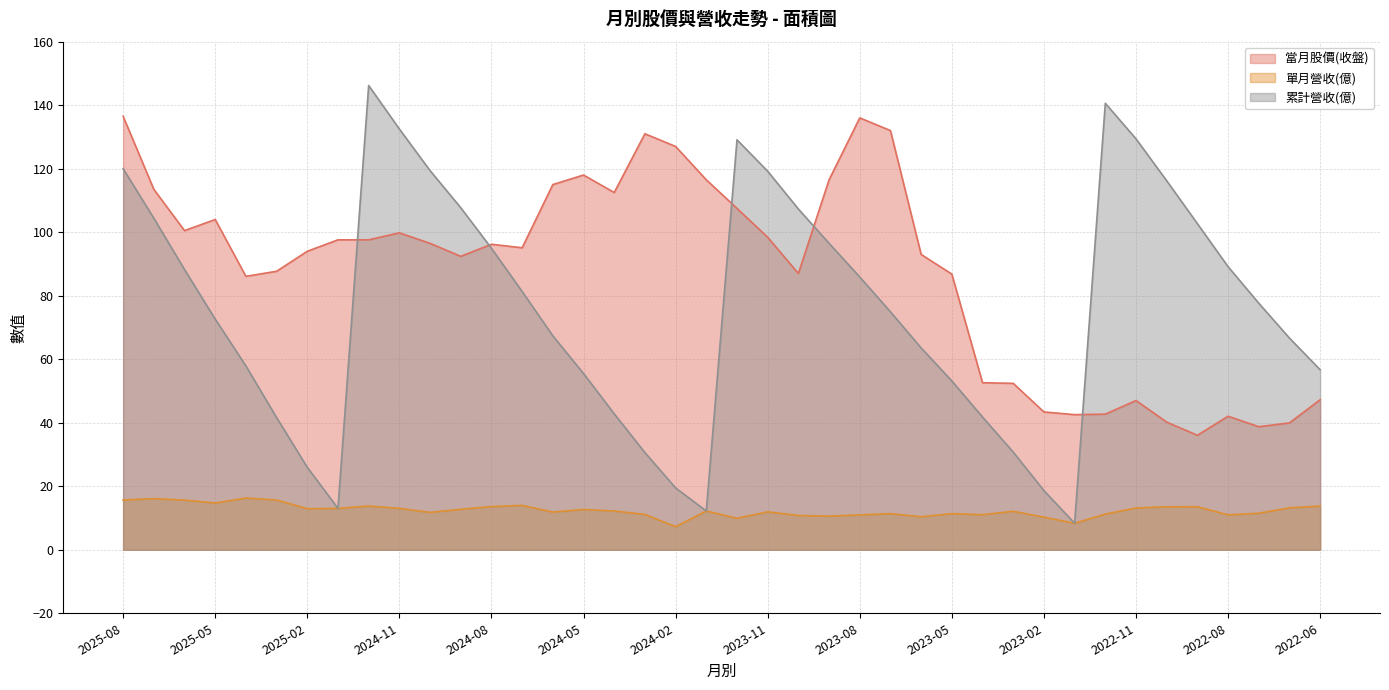

Reading left to right, list all the values displayed in this chart.

當月股價(收盤): 2025-08=136.5	2025-07=113.5	2025-06=100.5	2025-05=104.0	2025-04=86.1	2025-03=87.7	2025-02=94.0	2025-01=97.6	2024-12=97.6	2024-11=99.8	2024-10=96.5	2024-09=92.4	2024-08=96.2	2024-07=95.1	2024-06=115.0	2024-05=118.0	2024-04=112.5	2024-03=131.0	2024-02=127.0	2024-01=116.5	2023-12=107.5	2023-11=98.4	2023-10=87.0	2023-09=116.5	2023-08=136.0	2023-07=132.0	2023-06=93.0	2023-05=86.8	2023-04=52.6	2023-03=52.4	2023-02=43.4	2023-01=42.5	2022-12=42.7	2022-11=47.0	2022-10=40.2	2022-09=36.0	2022-08=42.0	2022-08=38.8	2022-07=40.0	2022-06=47.2
單月營收(億): 2025-08=15.7	2025-07=16.1	2025-06=15.6	2025-05=14.7	2025-04=16.3	2025-03=15.7	2025-02=12.9	2025-01=13.0	2024-12=13.8	2024-11=13.0	2024-10=11.8	2024-09=12.7	2024-08=13.6	2024-07=14.0	2024-06=11.9	2024-05=12.7	2024-04=12.2	2024-03=11.1	2024-02=7.3	2024-01=12.2	2023-12=9.9	2023-11=11.9	2023-10=10.8	2023-09=10.6	2023-08=11.0	2023-07=11.4	2023-06=10.4	2023-05=11.4	2023-04=11.0	2023-03=12.1	2023-02=10.3	2023-01=8.3	2022-12=11.2	2022-11=13.2	2022-10=13.5	2022-09=13.6	2022-08=11.0	2022-08=11.5	2022-07=13.2	2022-06=13.8
累計營收(億): 2025-08=120.0	2025-07=104.4	2025-06=88.2	2025-05=72.6	2025-04=57.9	2025-03=41.6	2025-02=26.0	2025-01=13.0	2024-12=146.2	2024-11=132.5	2024-10=119.4	2024-09=107.7	2024-08=94.9	2024-07=81.3	2024-06=67.4	2024-05=55.5	2024-04=42.8	2024-03=30.6	2024-02=19.5	2024-01=12.2	2023-12=129.1	2023-11=119.2	2023-10=107.3	2023-09=96.5	2023-08=85.9	2023-07=74.9	2023-06=63.5	2023-05=53.2	2023-04=41.8	2023-03=30.8	2023-02=18.6	2023-01=8.3	2022-12=140.6	2022-11=129.4	2022-10=116.2	2022-09=102.7	2022-08=89.1	2022-08=77.6	2022-07=66.7	2022-06=56.7